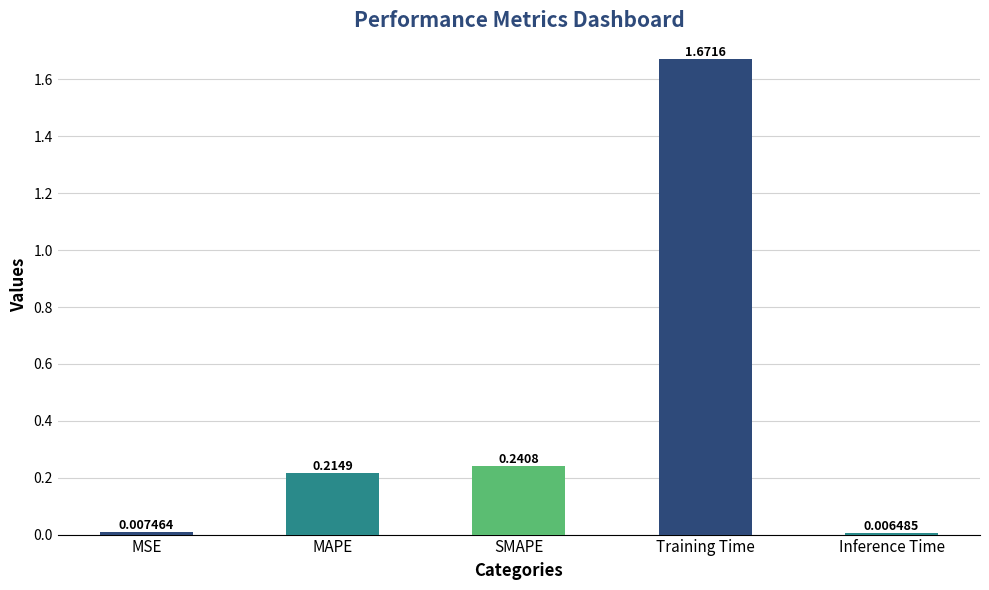

What position from the left is MAPE?

2